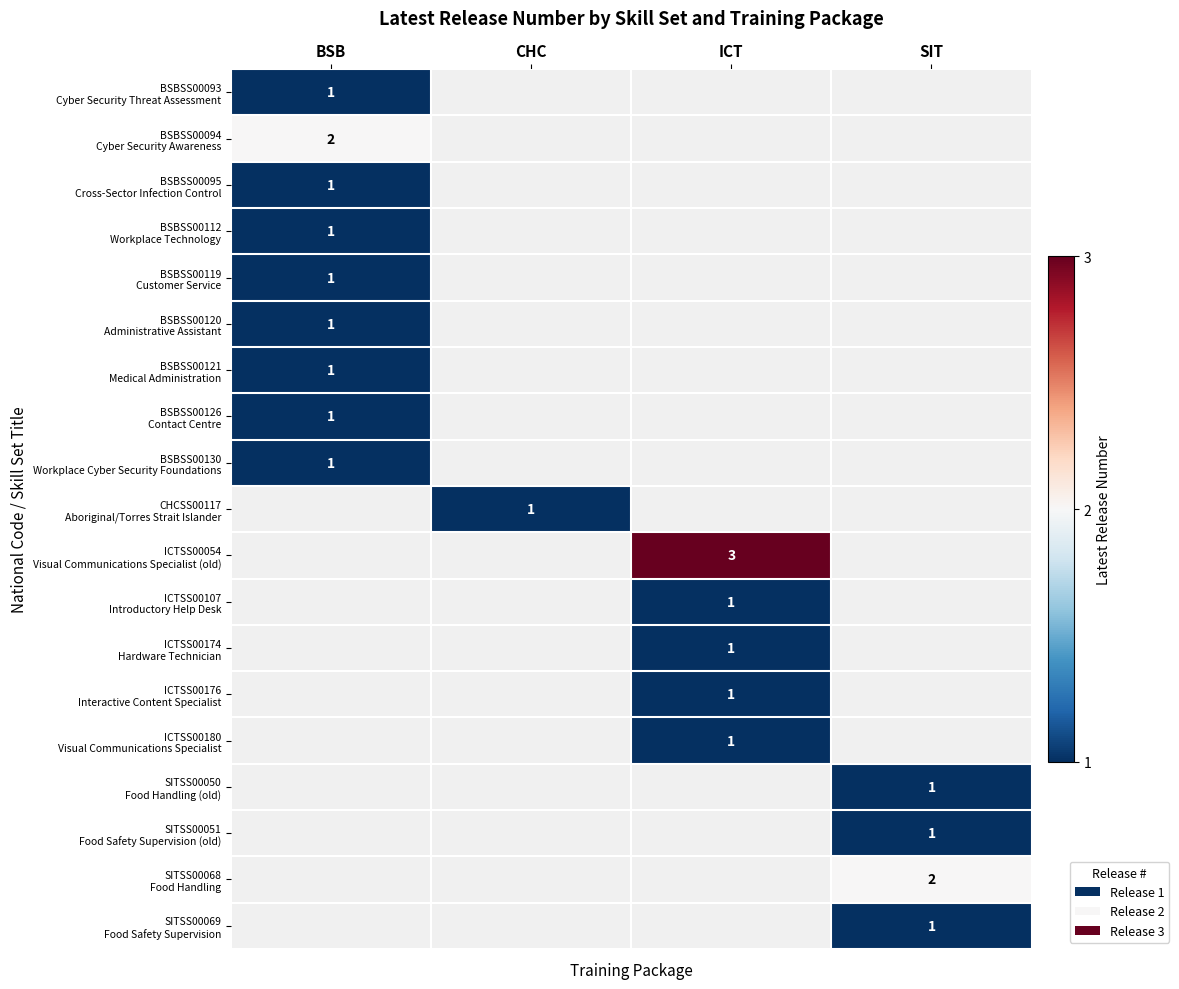

At which category does the chart reach its minimum across all series?

BSB